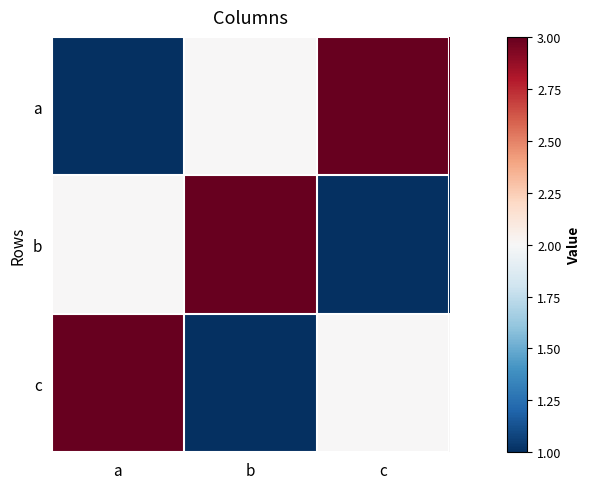

What is the difference between the highest and lowest values at a?

2